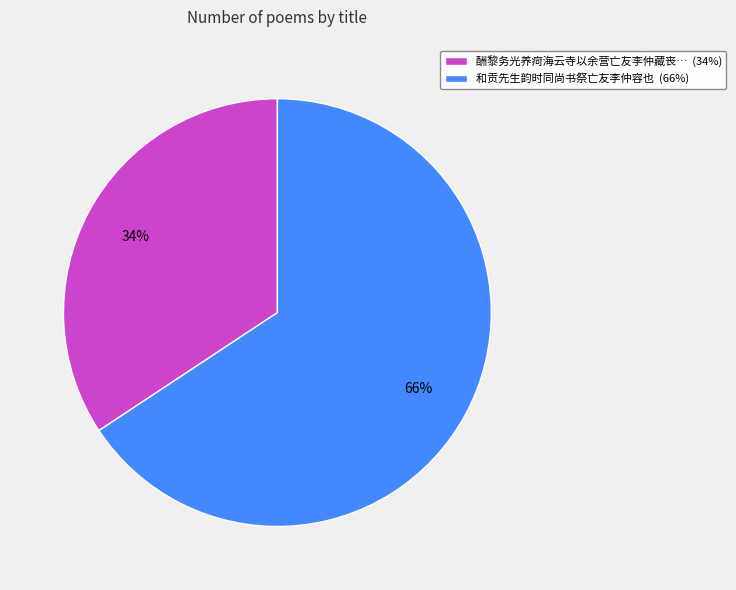

What percentage is the 和贡先生韵时同尚书祭亡友李仲容也 (66%) slice, to the nearest percent?

66%